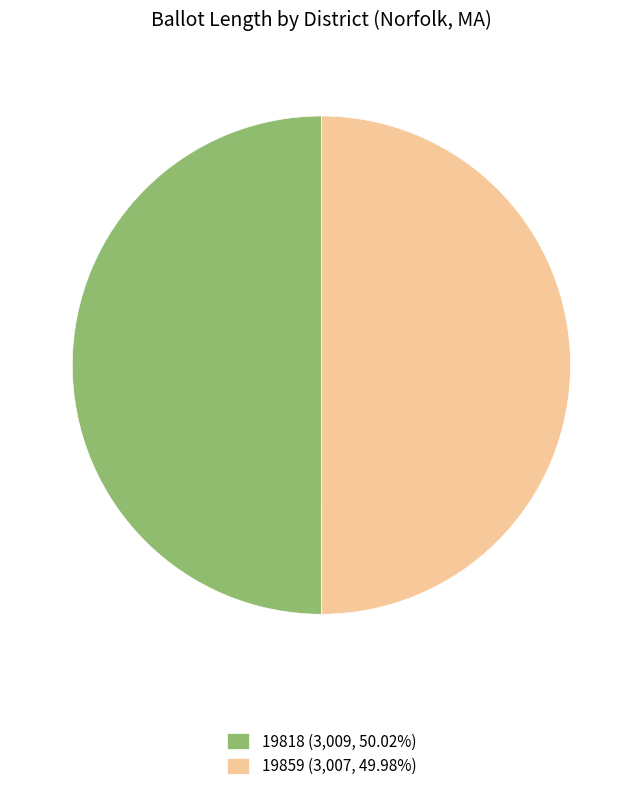

What is the ratio of the value at 19859 (3,007, 49.98%) to the value at 19818 (3,009, 50.02%)?

1.0